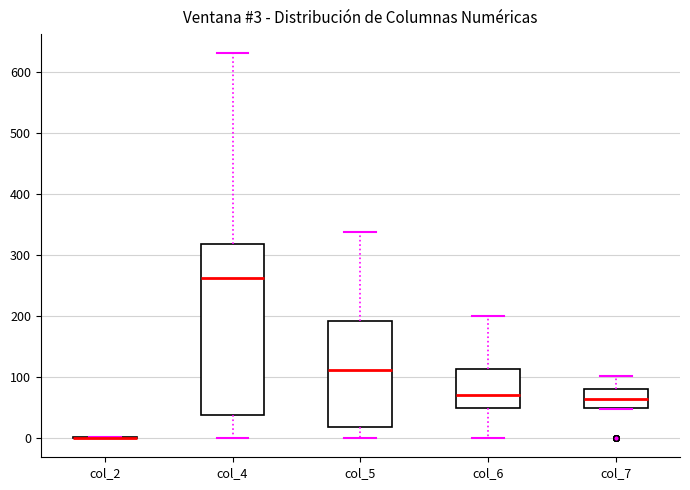

Which box is the tallest, from its lower edge to its upper edge?

col_4